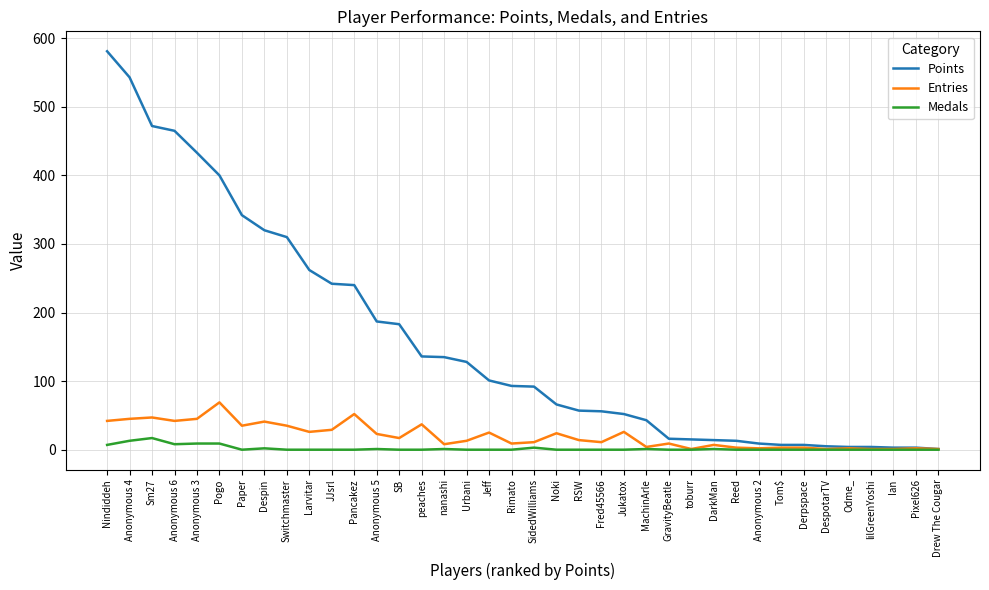

What is the difference between the second highest and minimum values in the Medals series?

13